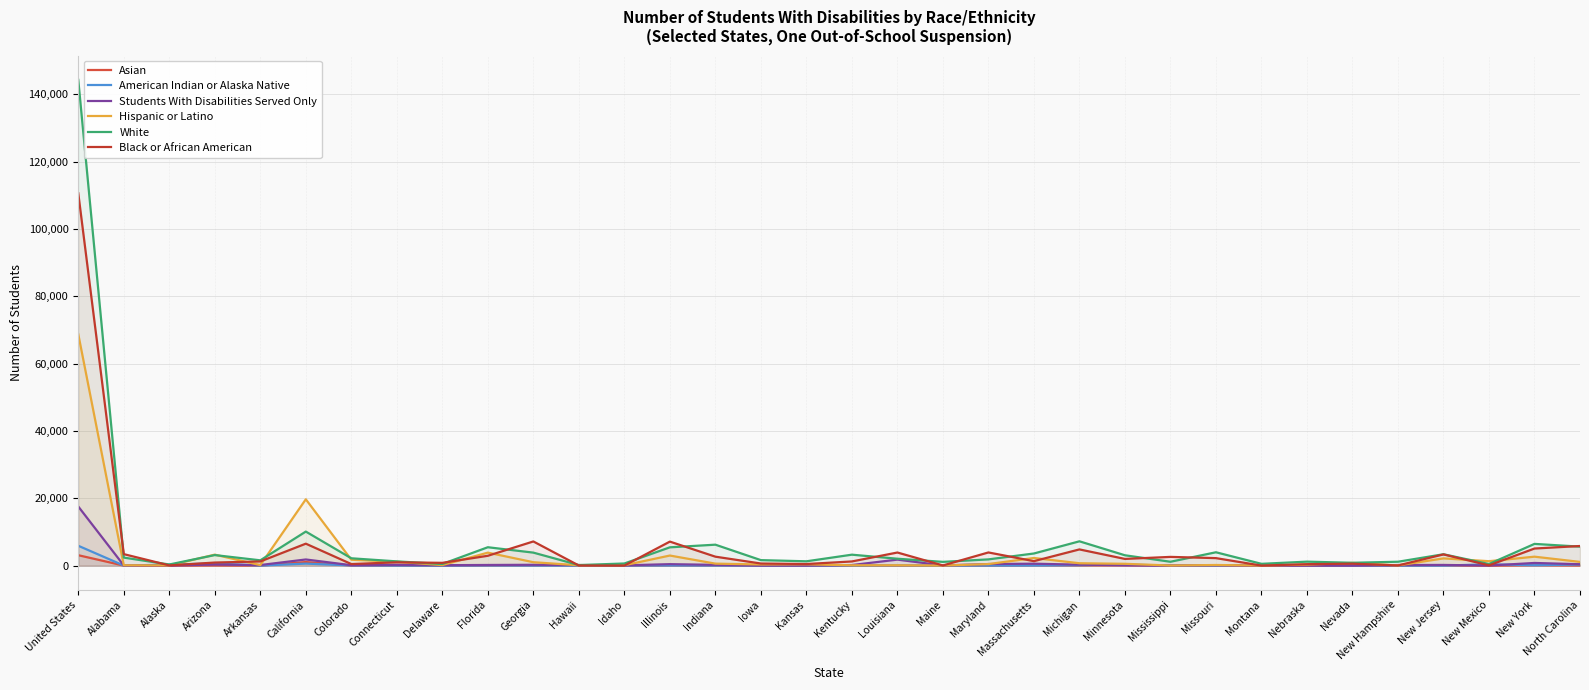

List the series in order of their peak value, highest first.

White, Black or African American, Hispanic or Latino, Students With Disabilities Served Only, American Indian or Alaska Native, Asian